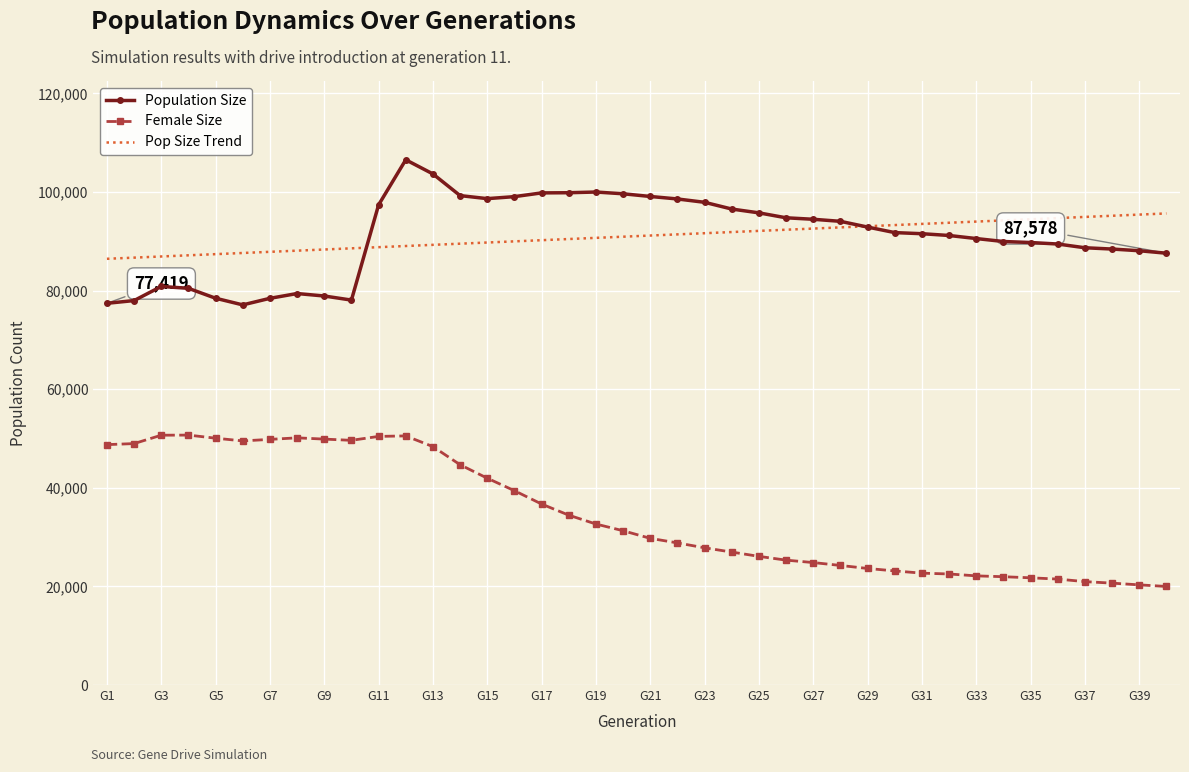

What is the difference between the maximum and minimum values in the Female Size series?

30699